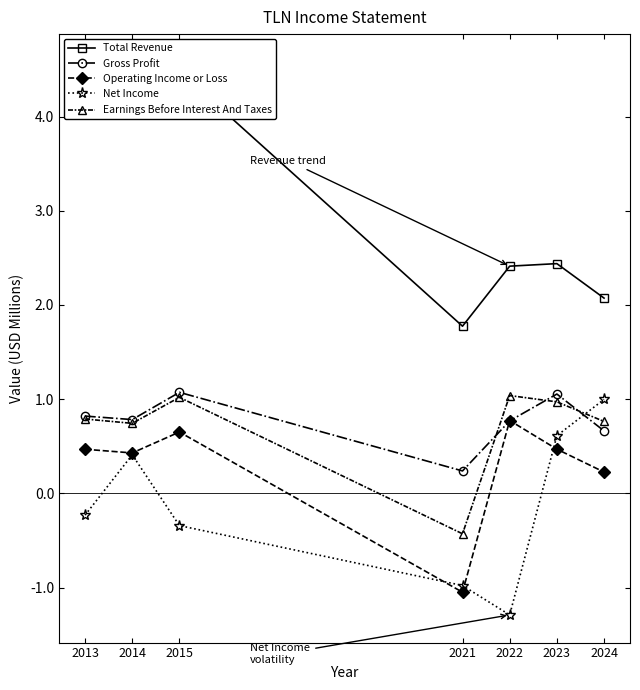

What is the total value across all series at 2021?

-0.4